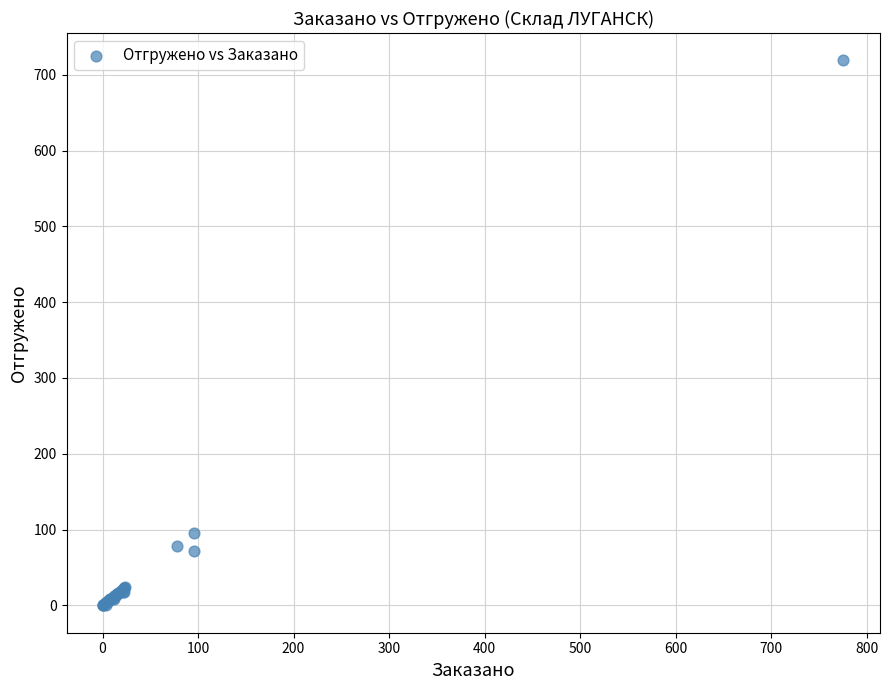

What Y value in the scatter plot is closest to 359?

96